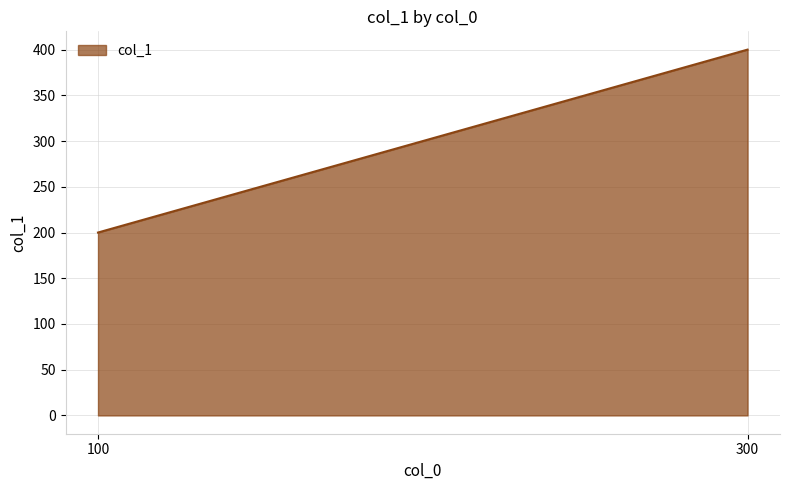

Reading right to left, transcribe all the data shown in this chart.

300=400	100=200